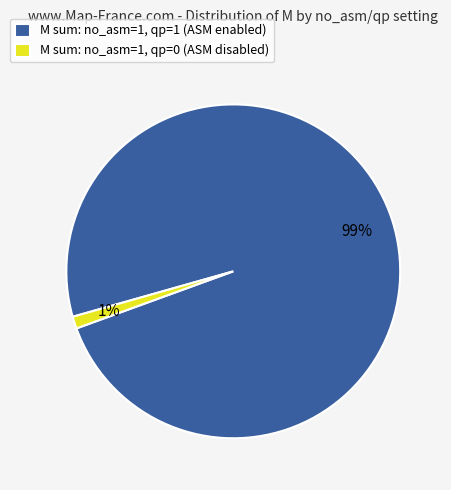

Between M sum: no_asm=1, qp=1 (ASM enabled) and M sum: no_asm=1, qp=0 (ASM disabled), which is larger?

M sum: no_asm=1, qp=1 (ASM enabled)